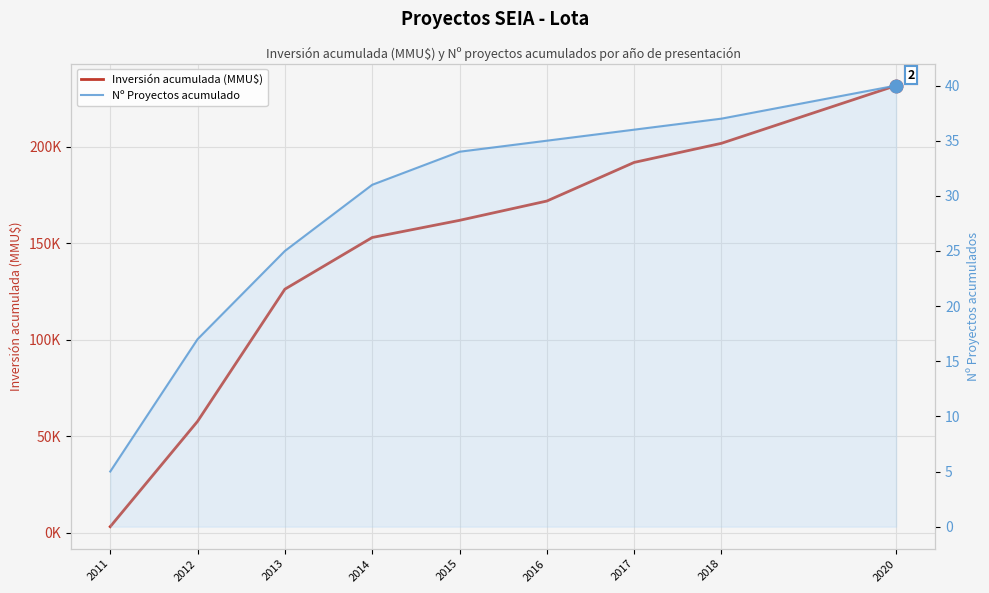

What is the smallest value displayed?

5